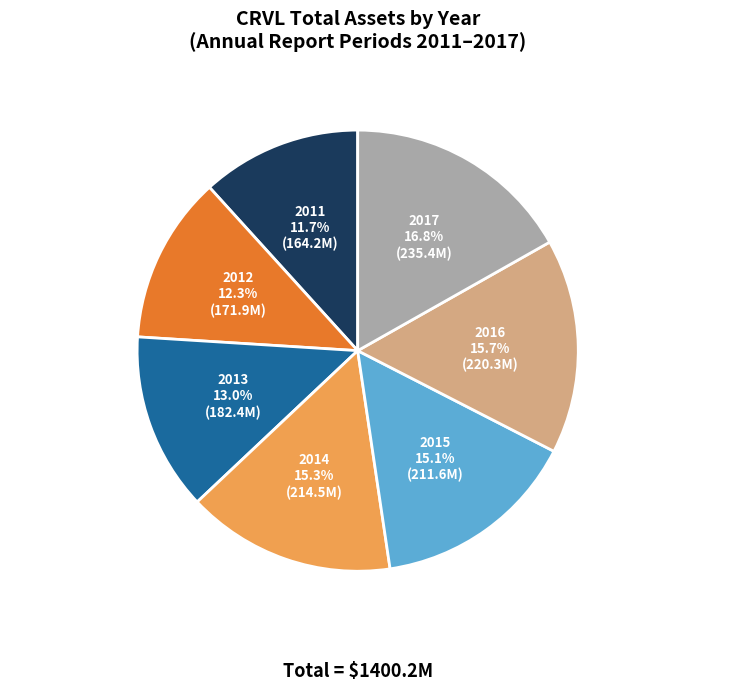

Does any single category account for the majority?

No